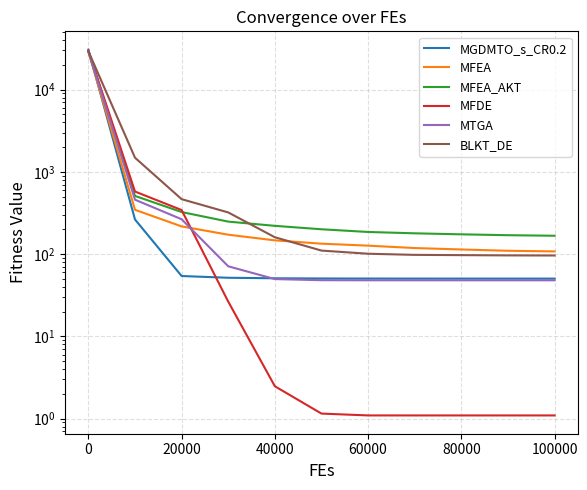

Which series ends up on top after the final intersection of MGDMTO_s_CR0.2 and MTGA?

MGDMTO_s_CR0.2